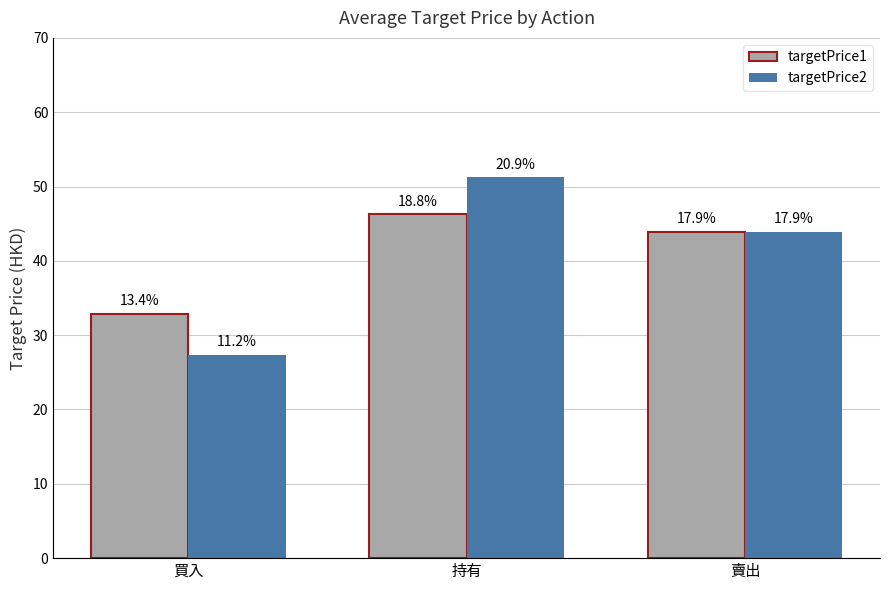

Which series has the widest spread of values?

targetPrice2